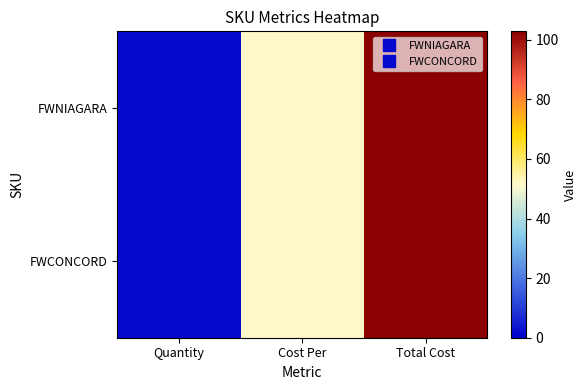

At how many categories does at least one series exceed 62?

1